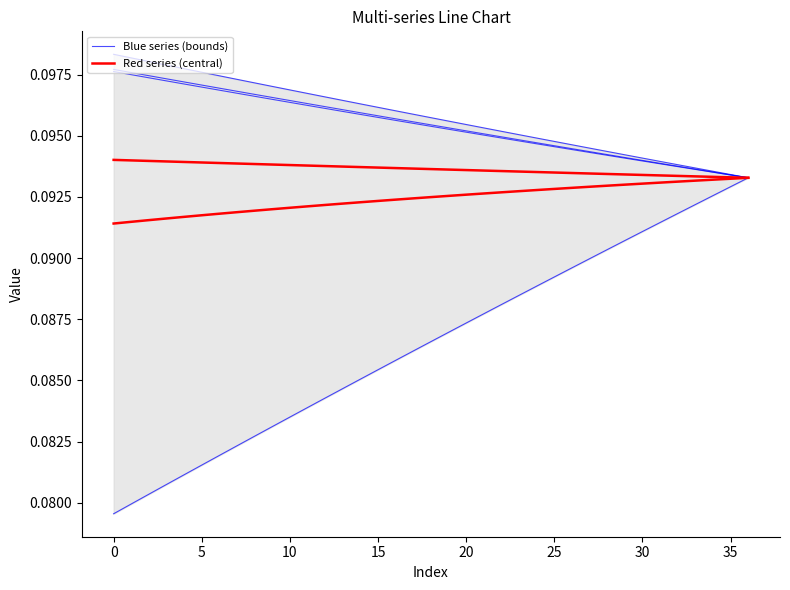

What is the average value of the row_2 series?

0.1